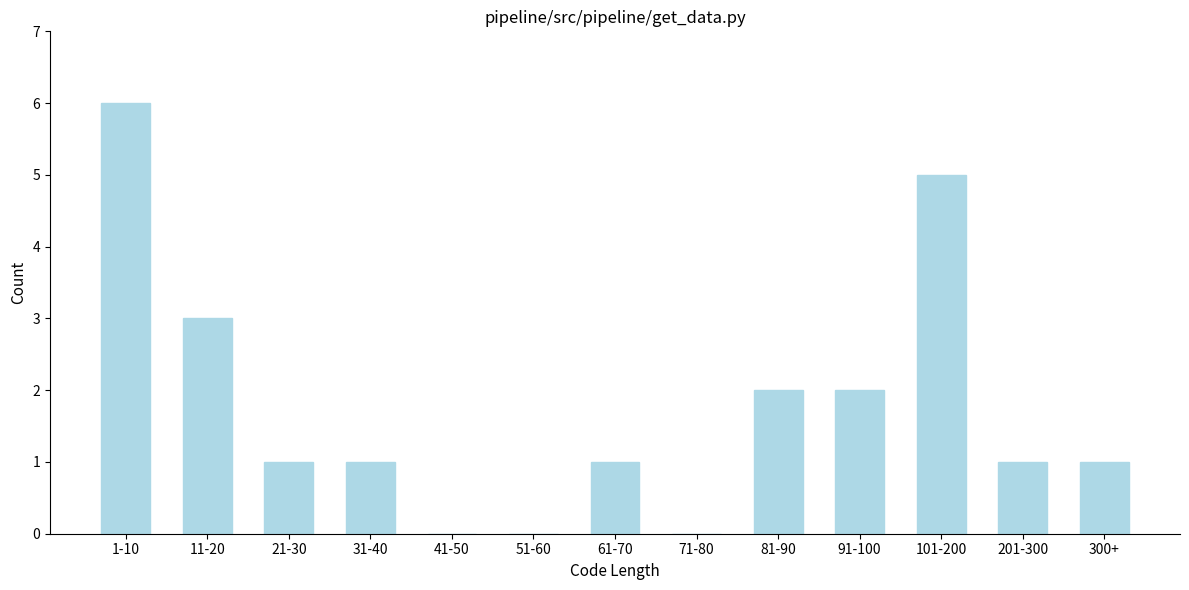

Reading left to right, extract all data points from this chart.

1-10=6	11-20=3	21-30=1	31-40=1	41-50=0	51-60=0	61-70=1	71-80=0	81-90=2	91-100=2	101-200=5	201-300=1	300+=1